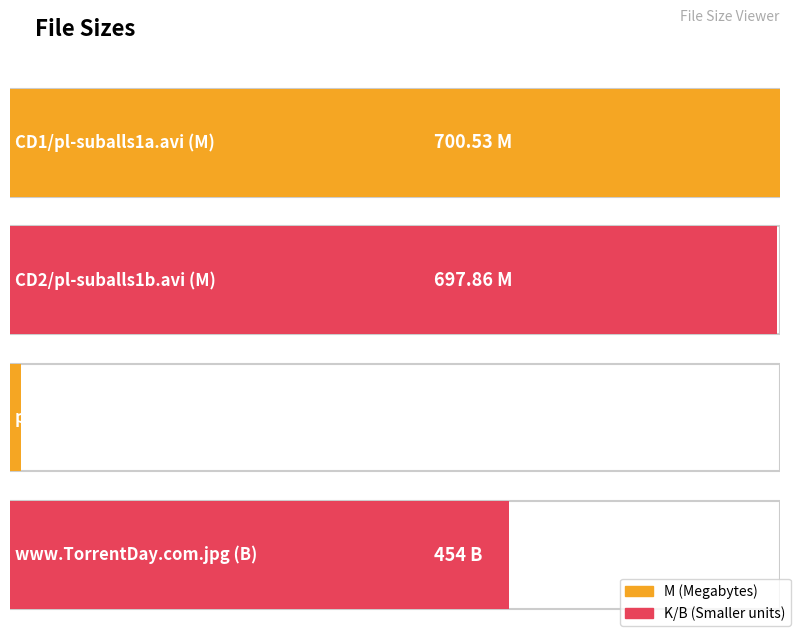

What is the sum of all values?

1862.2